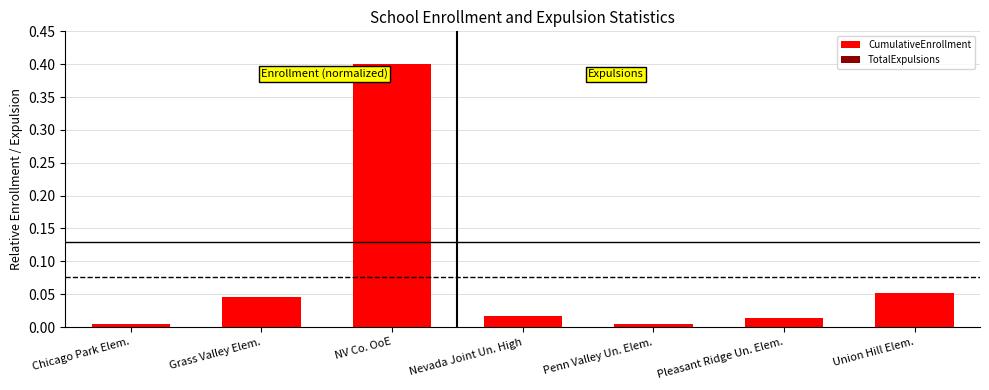

How many groups of bars are there?

7